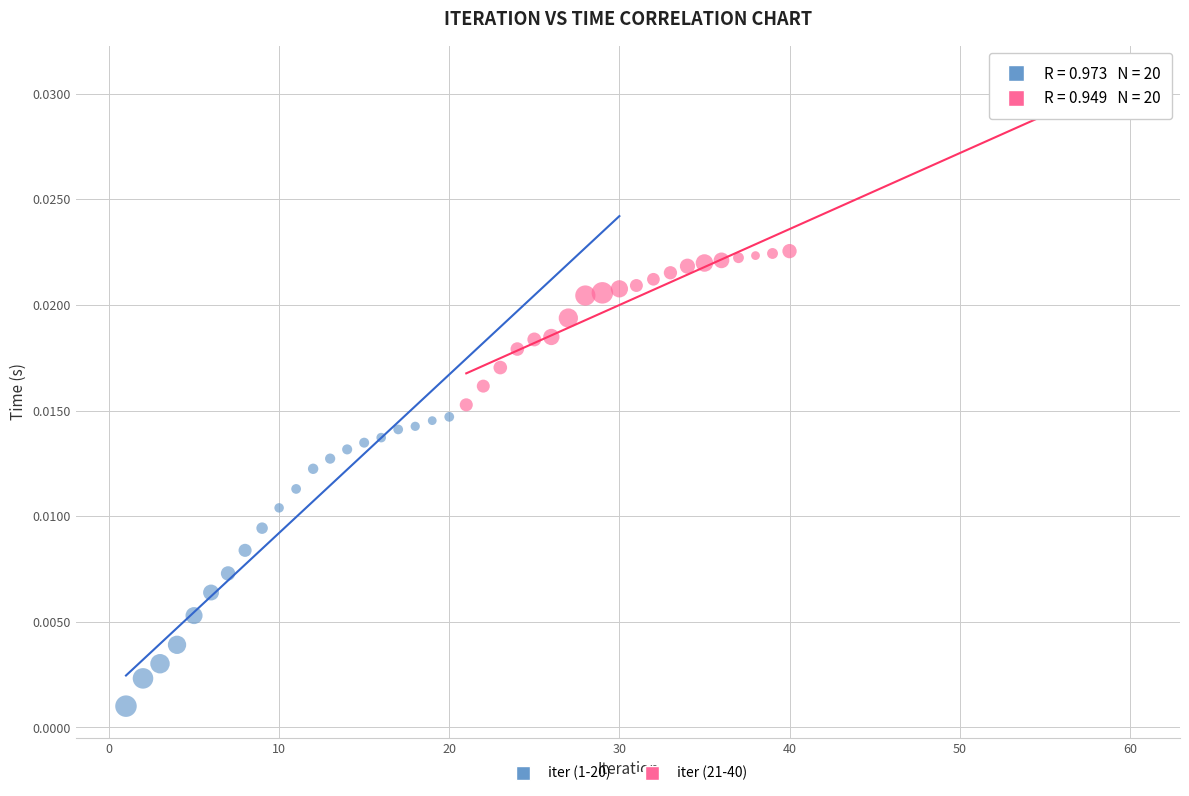

Which series reaches the minimum Y coordinate?

iter (1-20)